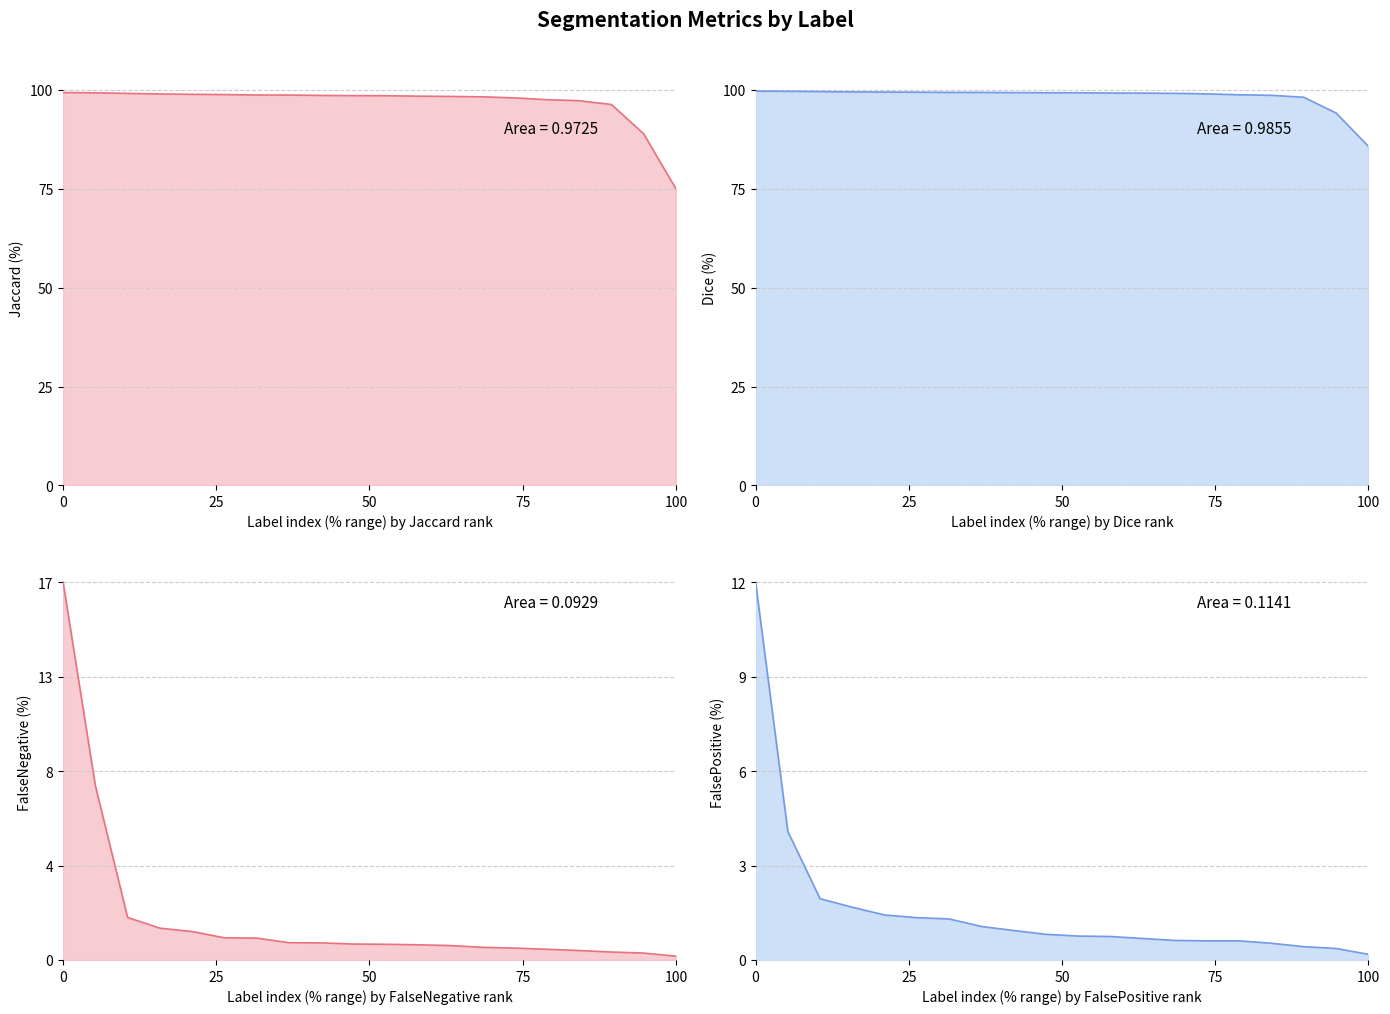

The Jaccard series shows 0.4 at 11. True or false?

False